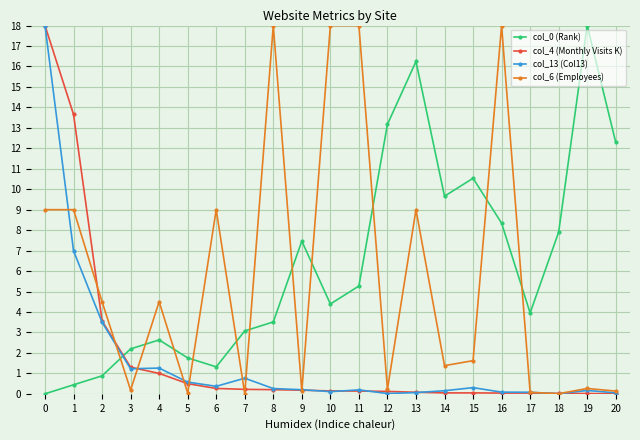

What is the maximum value shown in the chart?

18.0